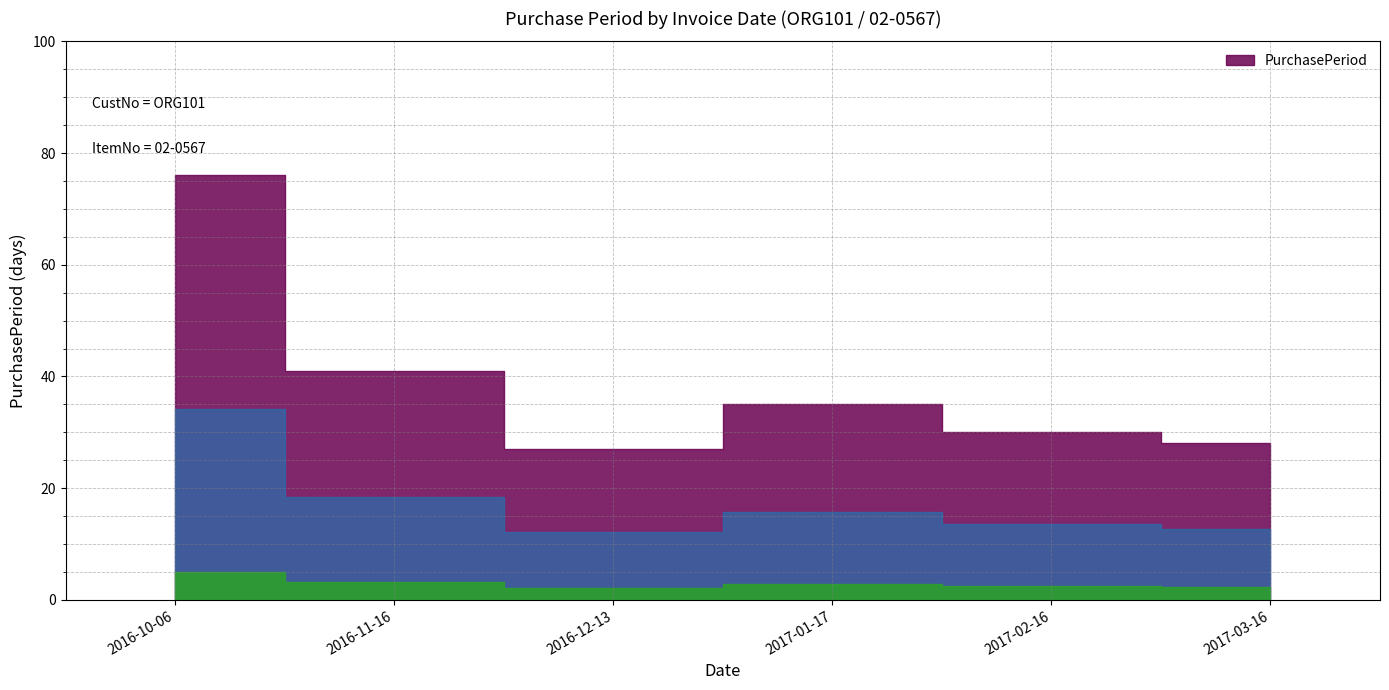

List the labels in order of value, smallest first.

2016-12-13, 2017-03-16, 2017-02-16, 2017-01-17, 2016-11-16, 2016-10-06